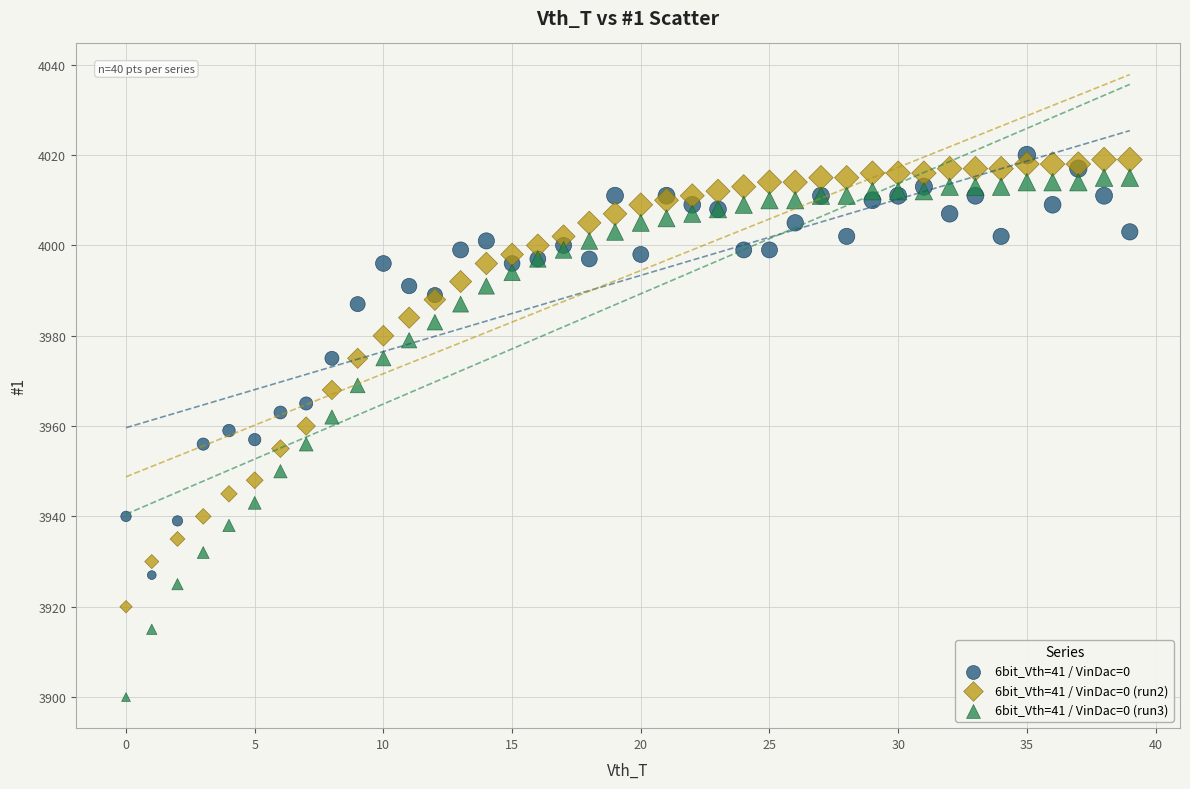

Which series reaches the minimum Y coordinate?

6bit_Vth=41 / VinDac=0 (run3)